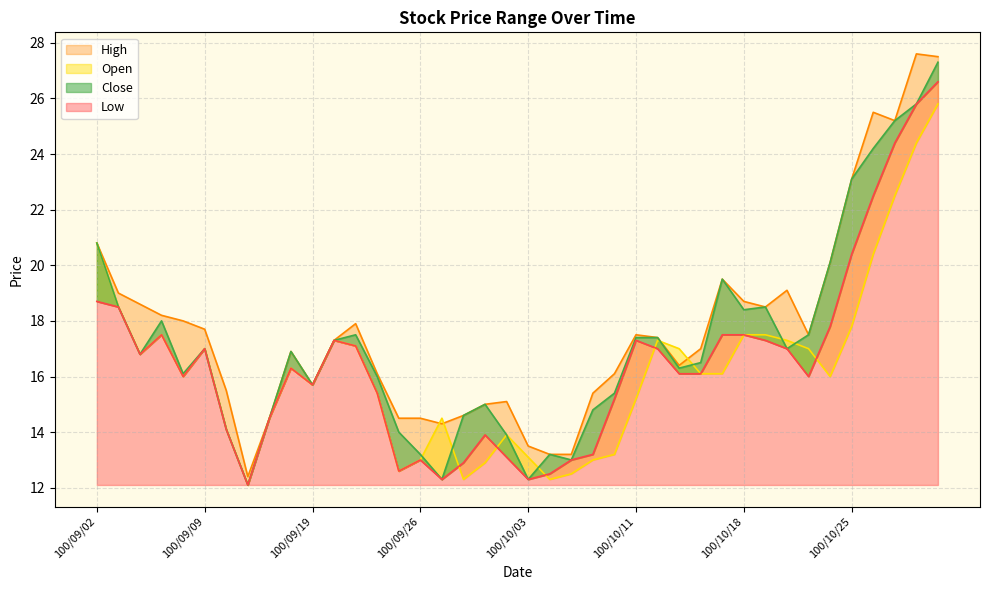

What are all the series names shown in the legend?

Open, High, Low, Close